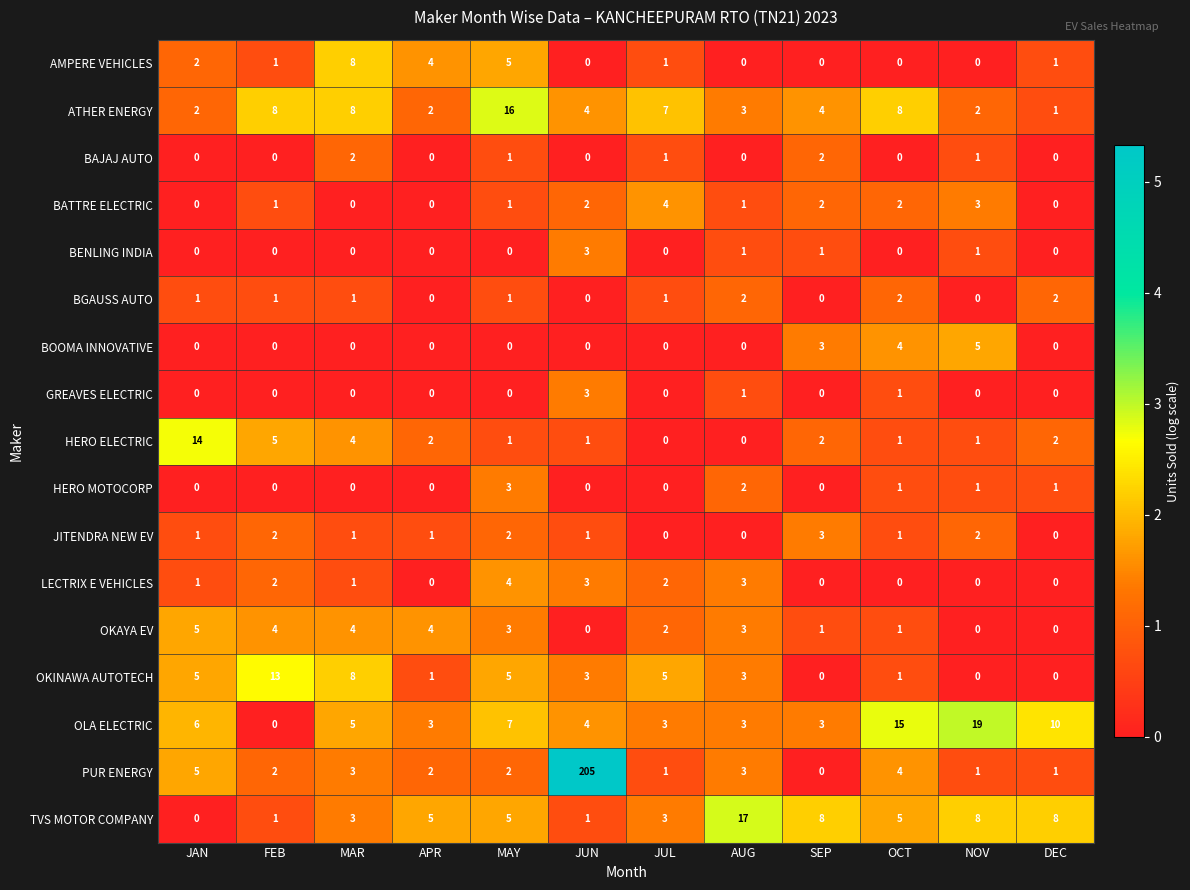

Which series has the widest spread of values?

PUR ENERGY